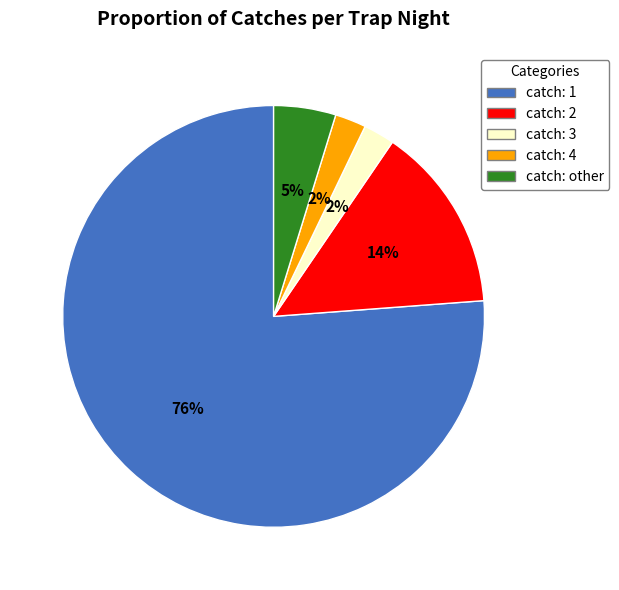

Does any single category account for the majority?

Yes